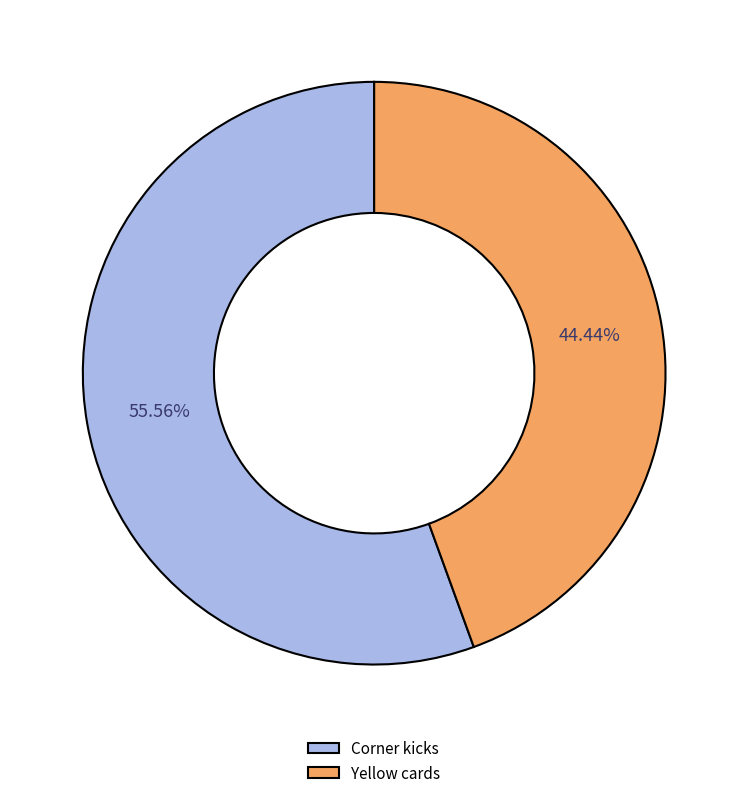

How much of the chart is everything except Yellow cards?

55.6%